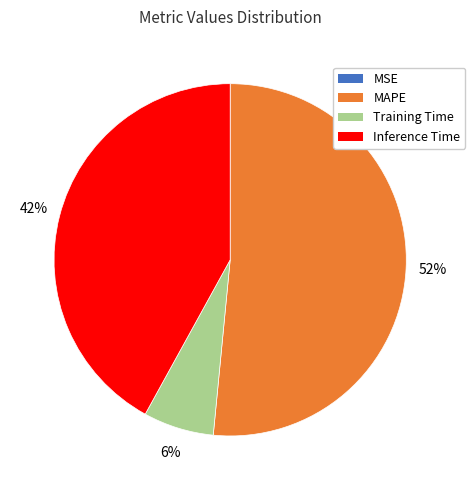

To the nearest percent, what is the difference between the largest and smallest slice percentages?

52%